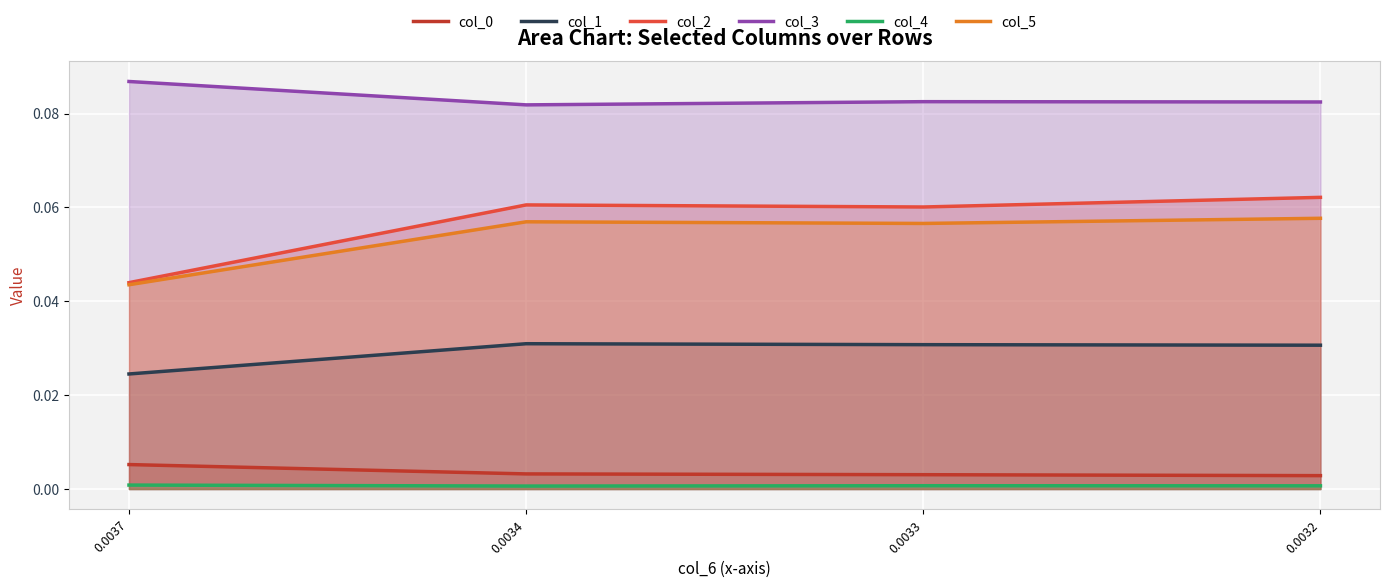

Reading right to left, what are all the values shown in this chart?

col_0: 0.0032=0.0	0.0033=0.0	0.0034=0.0	0.0037=0.0
col_1: 0.0032=0.0	0.0033=0.0	0.0034=0.0	0.0037=0.0
col_2: 0.0032=0.1	0.0033=0.1	0.0034=0.1	0.0037=0.0
col_3: 0.0032=0.1	0.0033=0.1	0.0034=0.1	0.0037=0.1
col_4: 0.0032=0.0	0.0033=0.0	0.0034=0.0	0.0037=0.0
col_5: 0.0032=0.1	0.0033=0.1	0.0034=0.1	0.0037=0.0